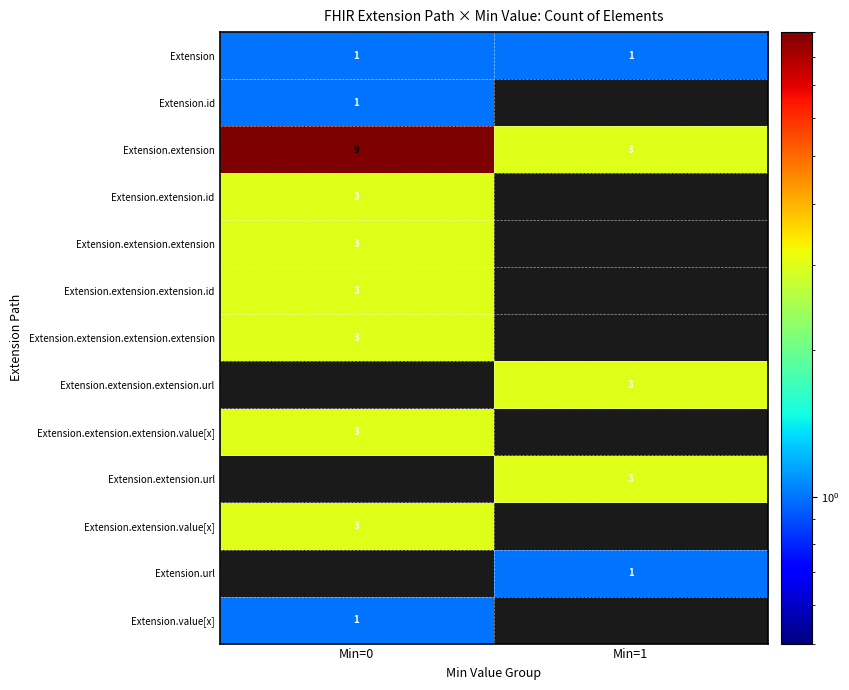

At how many categories does at least one series exceed 5?

1